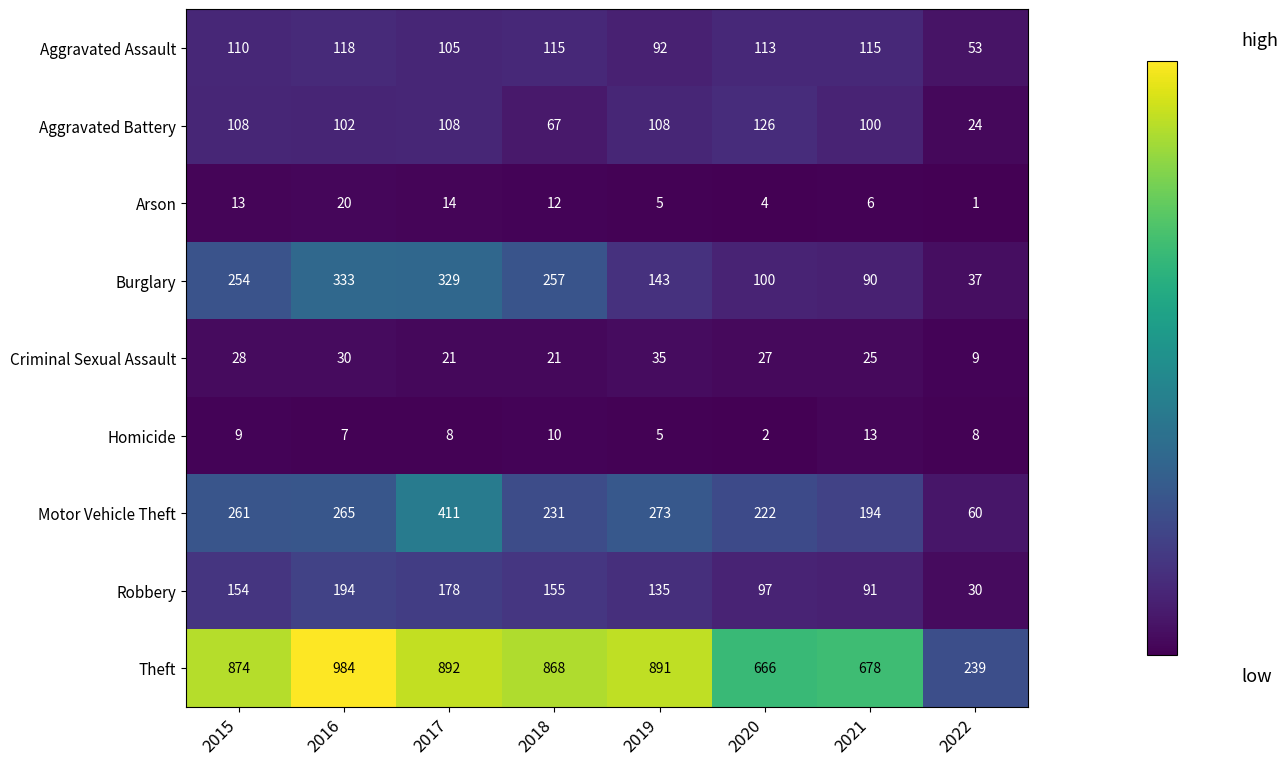

Which category has the highest value across all series?

2016